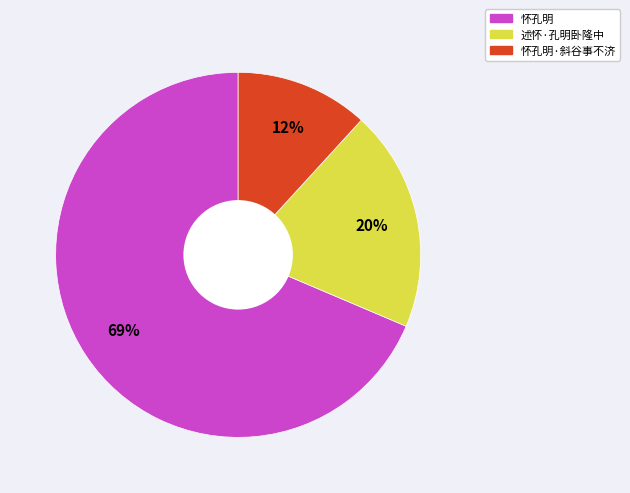

To the nearest percent, what is the average slice percentage?

33%